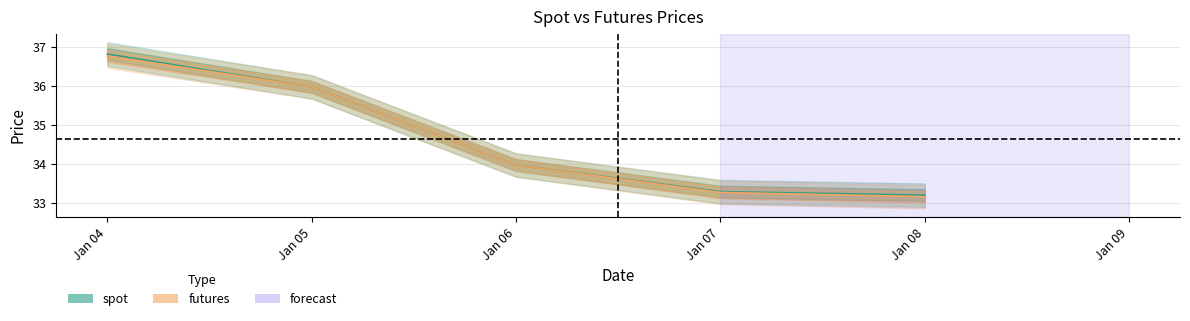

True or false: futures and spot intersect in this chart.

False